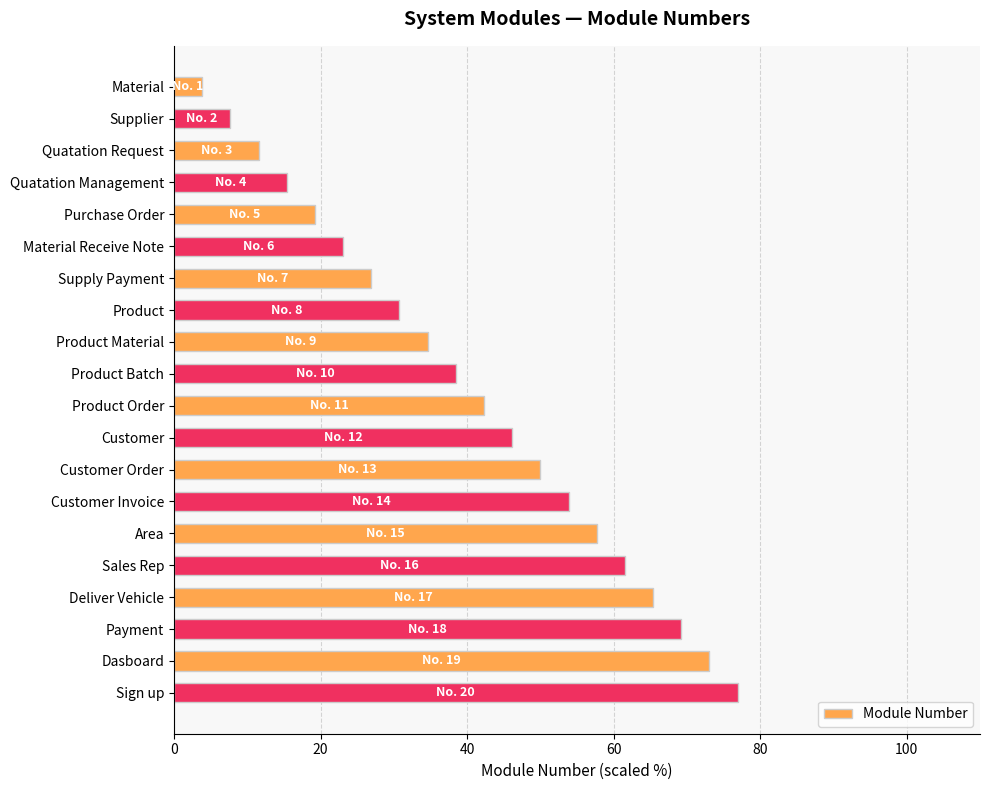

What is the value of the 15th bar from the top?

57.7